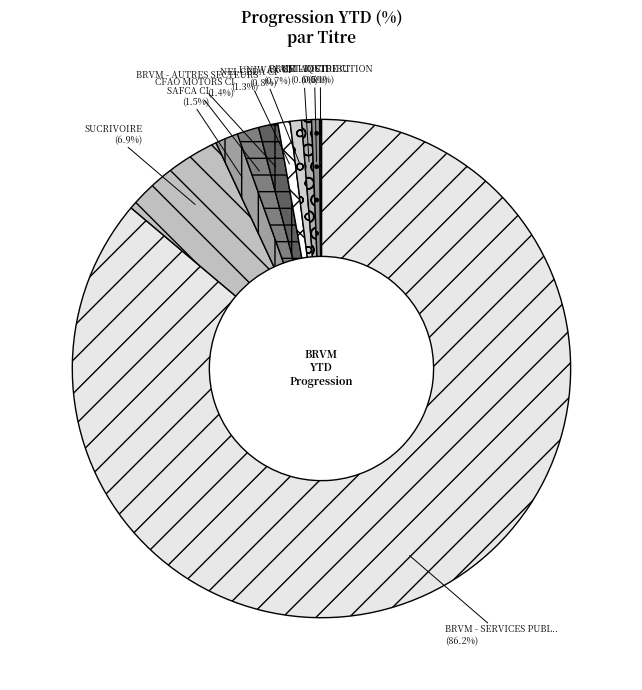

Which category accounts for the majority?

BRVM - SERVICES PUBLICS